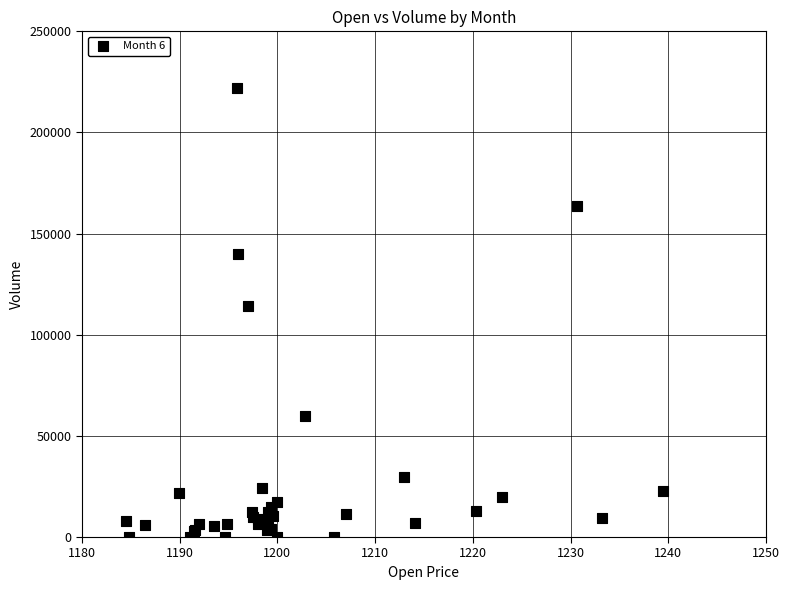

What Y value in the scatter plot is closest to 110963?

114441